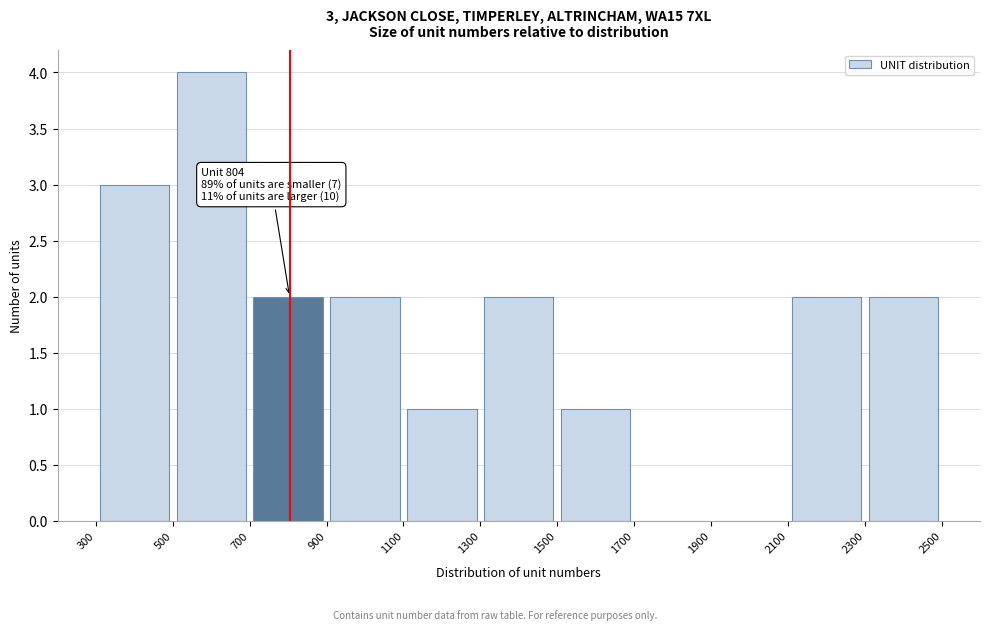

Over which range of the x-axis is the bar tallest?

500 to 700